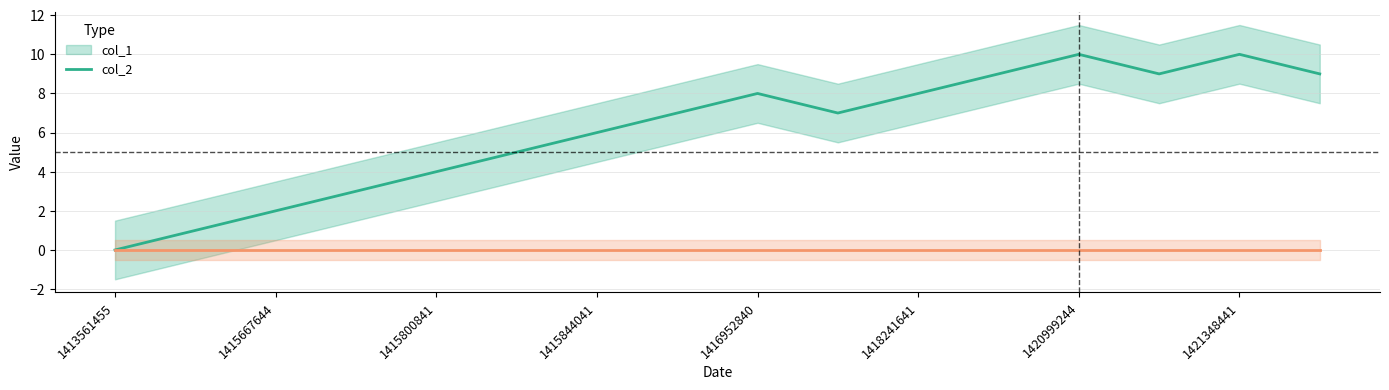

True or false: the data has more than 0 interior local peaks.

True